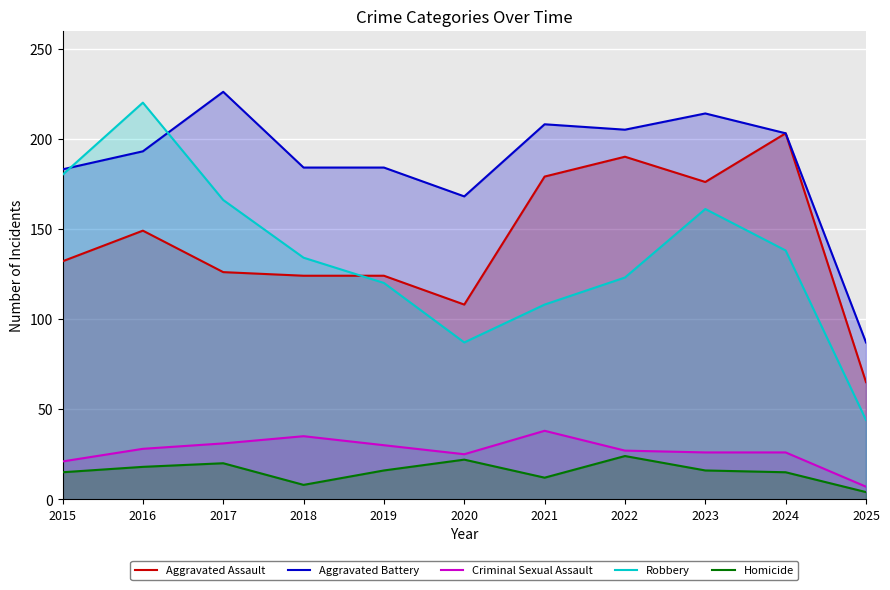

At which label does Aggravated Assault reach its minimum?

2025